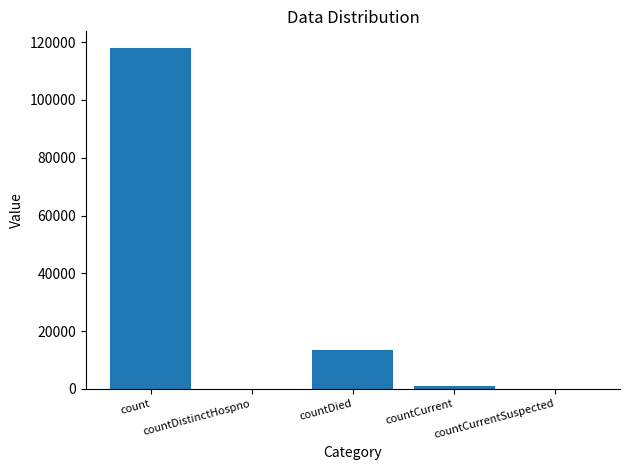

Where is the data nearest to the value 58929?

countDied